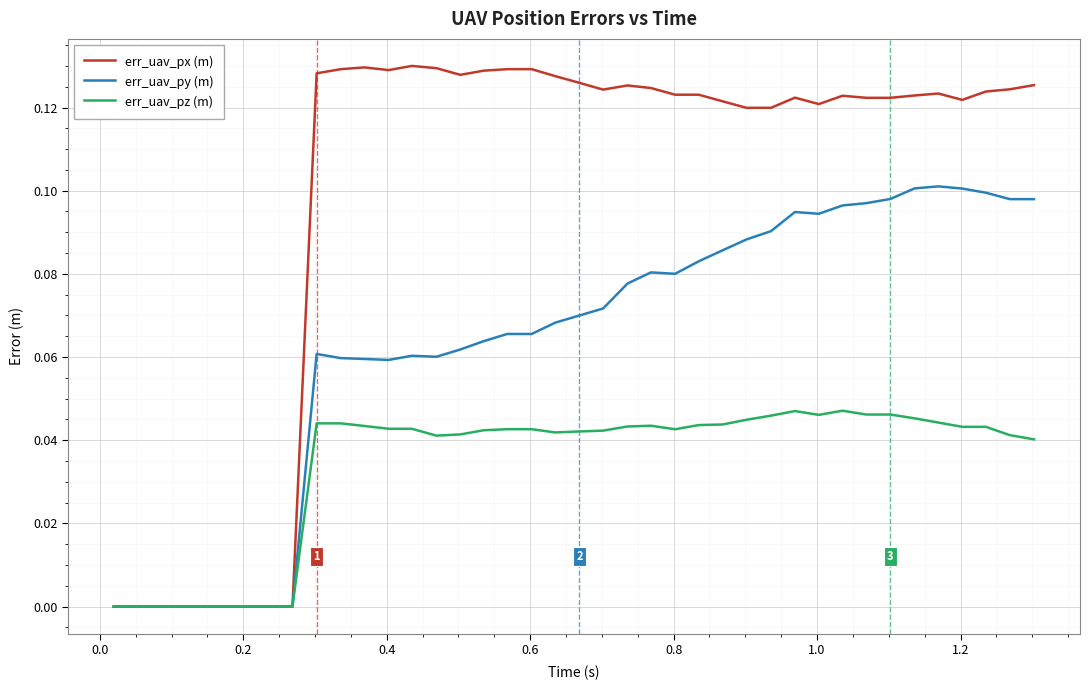

Which series has the largest total across all categories?

err_uav_px (m)